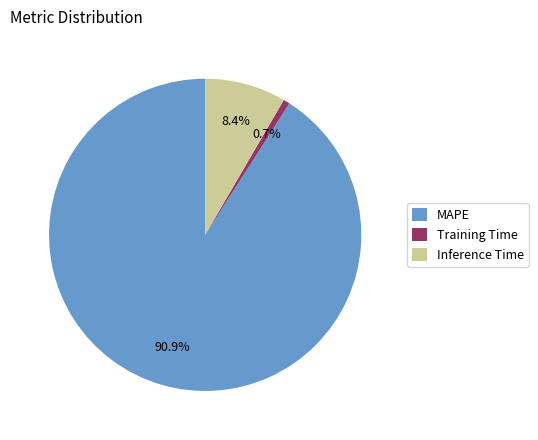

Rank the categories by value from lowest to highest.

Training Time, Inference Time, MAPE